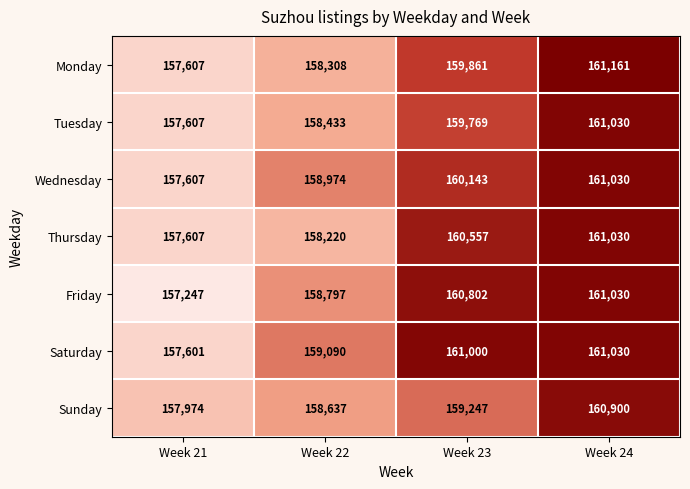

Reading left to right, transcribe all the data shown in this chart.

Monday: Week 21=157607	Week 22=158308	Week 23=159861	Week 24=161161
Tuesday: Week 21=157607	Week 22=158433	Week 23=159769	Week 24=161030
Wednesday: Week 21=157607	Week 22=158974	Week 23=160143	Week 24=161030
Thursday: Week 21=157607	Week 22=158220	Week 23=160557	Week 24=161030
Friday: Week 21=157247	Week 22=158797	Week 23=160802	Week 24=161030
Saturday: Week 21=157601	Week 22=159090	Week 23=161000	Week 24=161030
Sunday: Week 21=157974	Week 22=158637	Week 23=159247	Week 24=160900